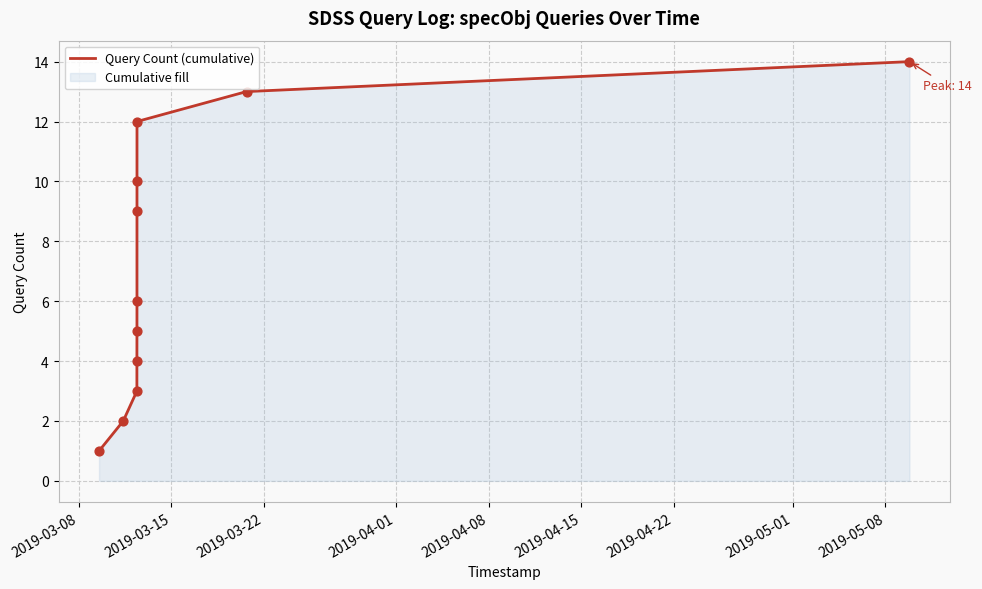

What is the greatest value displayed?

14